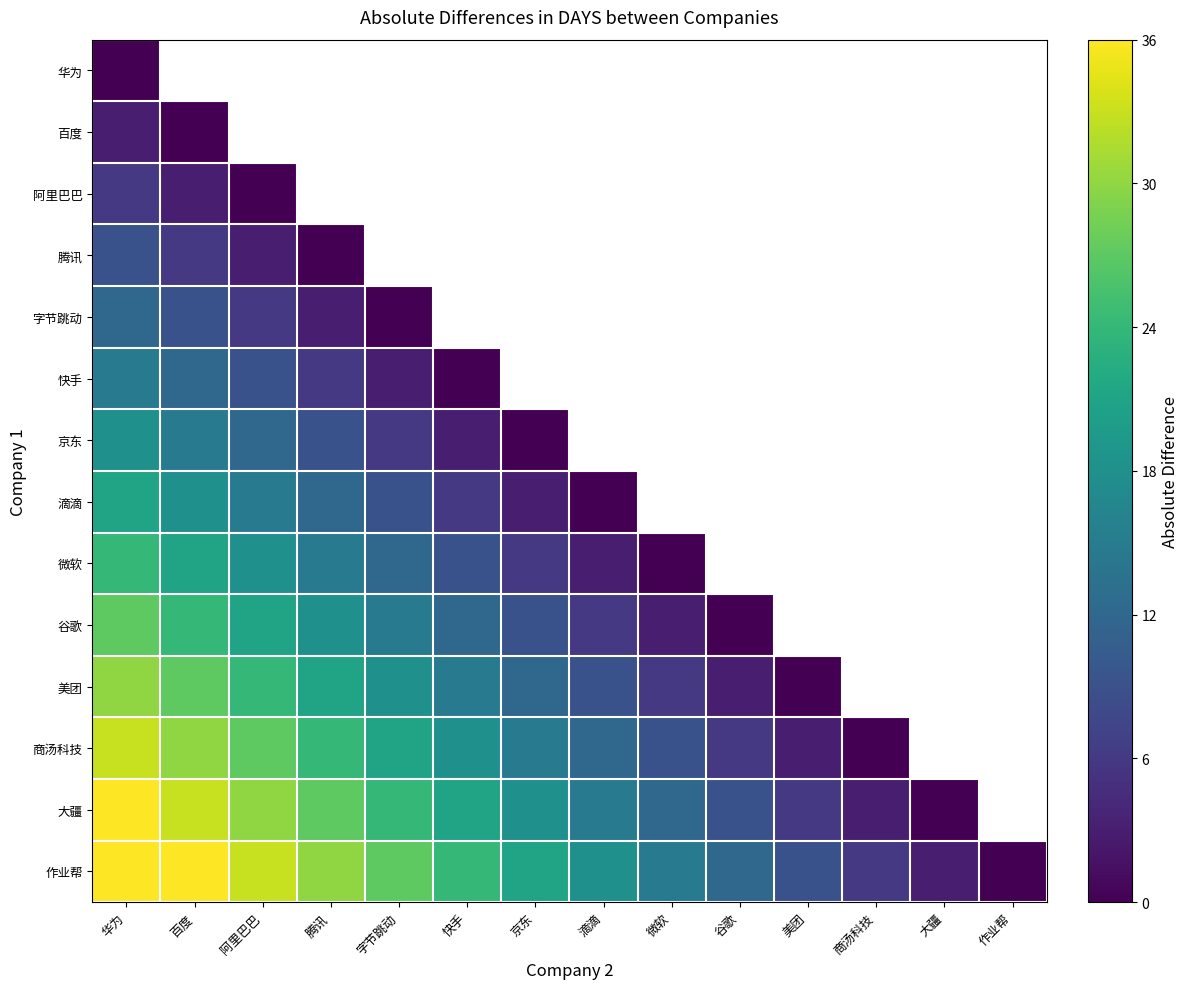

Which series has the largest total across all categories?

作业帮